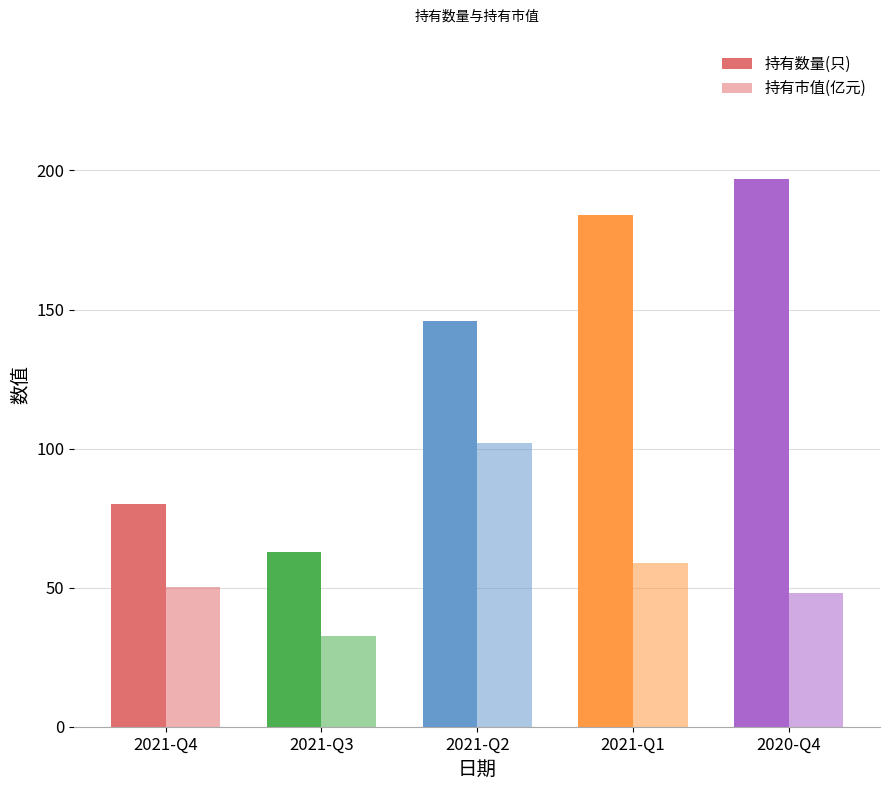

Which series has the largest total across all categories?

持有数量(只)